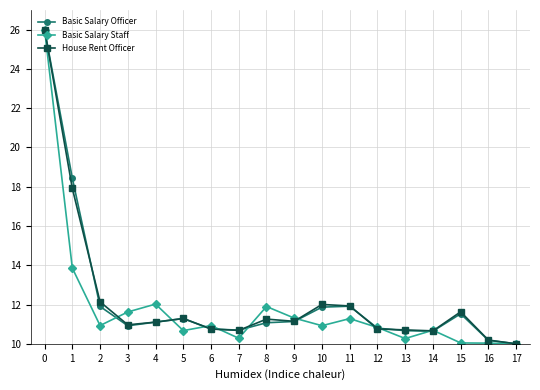

At how many categories does at least one series exceed 22?

1